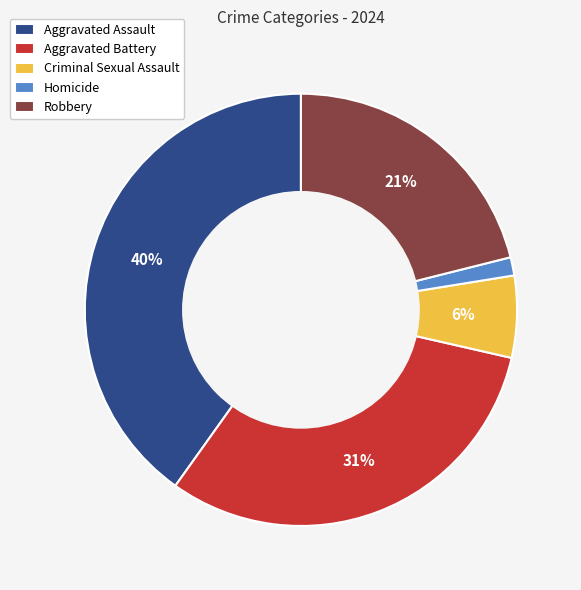

To the nearest percent, what is the average slice percentage?

20%